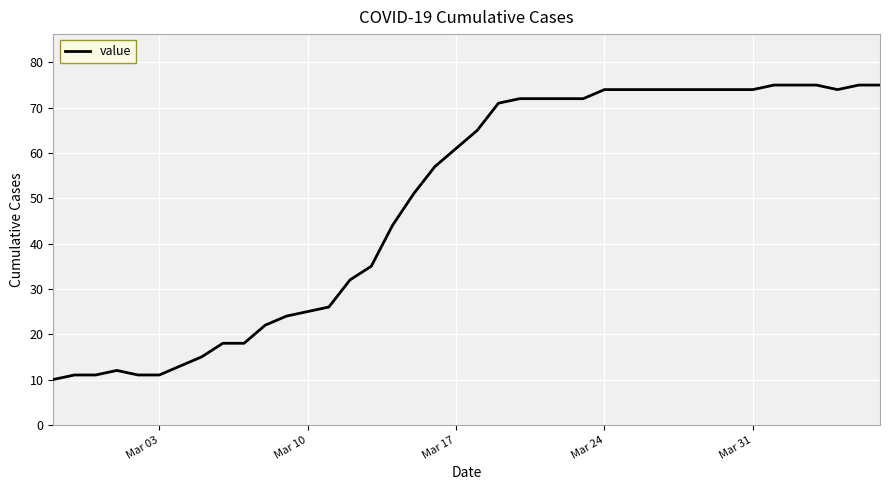

What is the smallest value displayed?

10